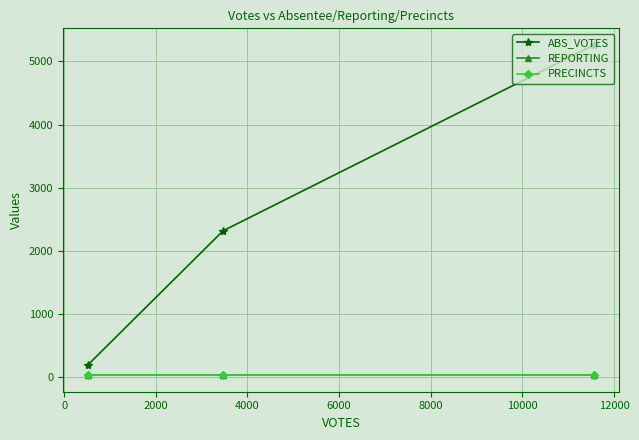

Is the value of ABS_VOTES at 0 greater than the value of PRECINCTS at 0?

Yes